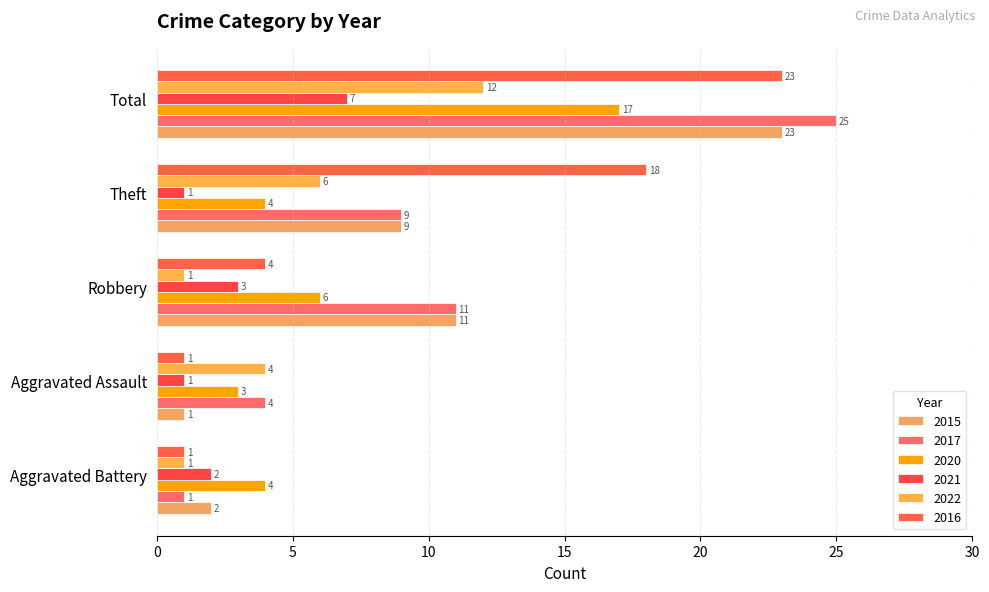

What is the maximum value for 2016?

23